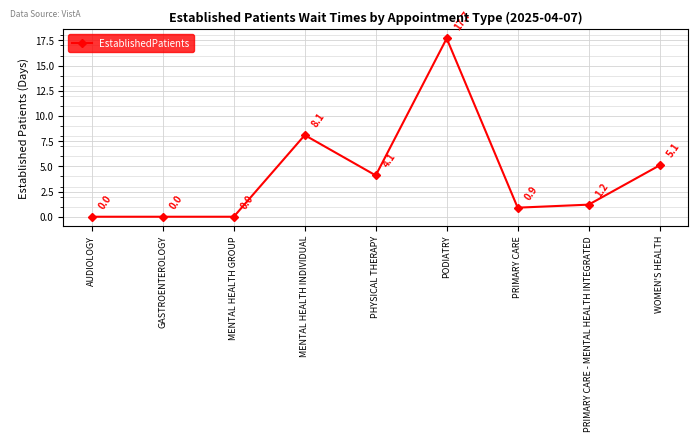

What is the change in value from AUDIOLOGY to PHYSICAL THERAPY?

+4.1